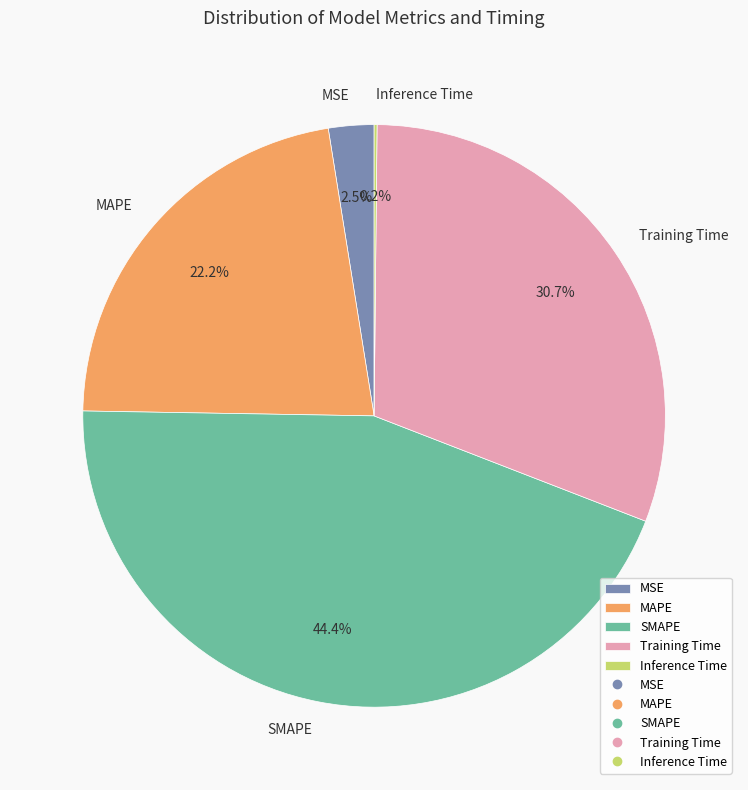

What percentage is NOT represented by SMAPE?

55.6%